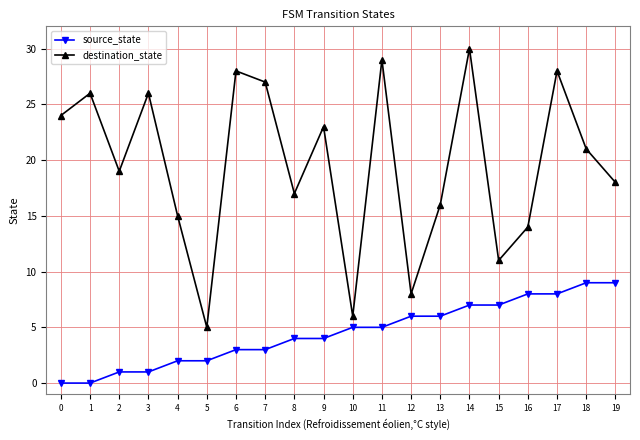

The value of source_state at 15 is 4. True or false?

False